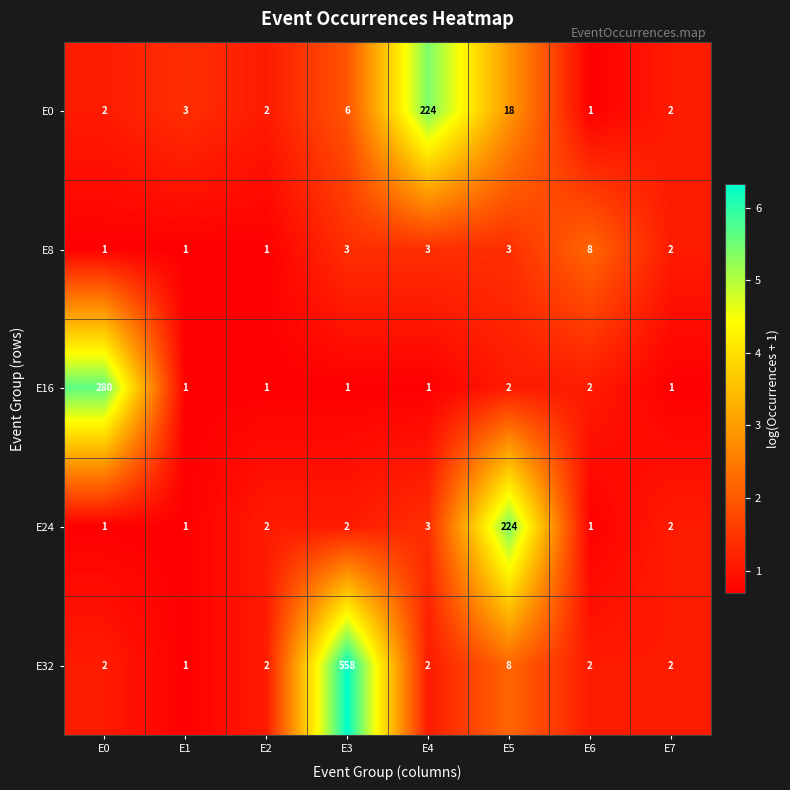

What is the difference between the highest and lowest values at E3?

557